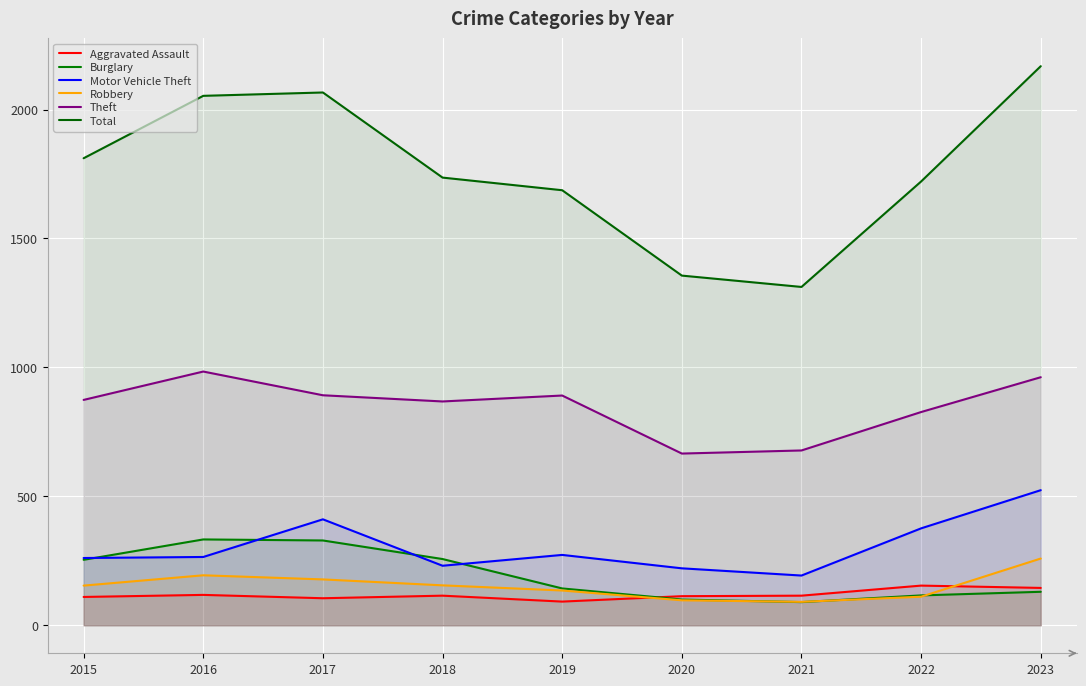

Rank the series at 2015 from highest to lowest value.

Total, Theft, Motor Vehicle Theft, Burglary, Robbery, Aggravated Assault